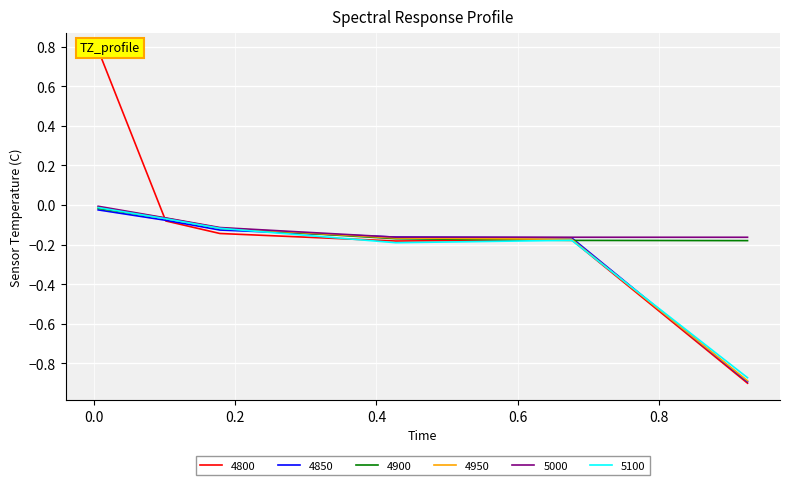

After their last crossing, which series has the higher values: 5000 or 4850?

5000